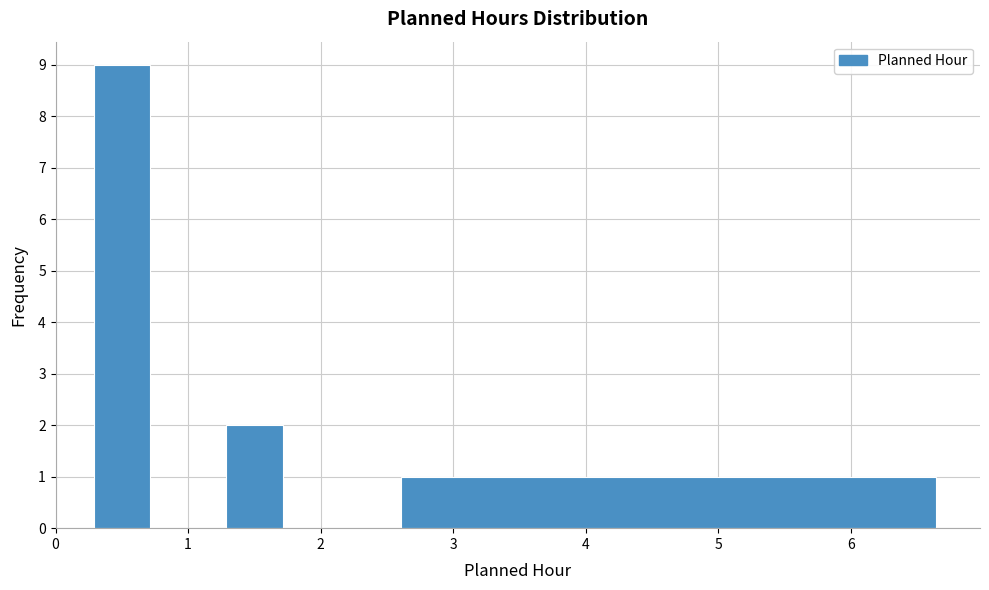

Around what value on the x-axis is the tallest bar? Give the approximate position of its centre, as read against the axis.

0.5